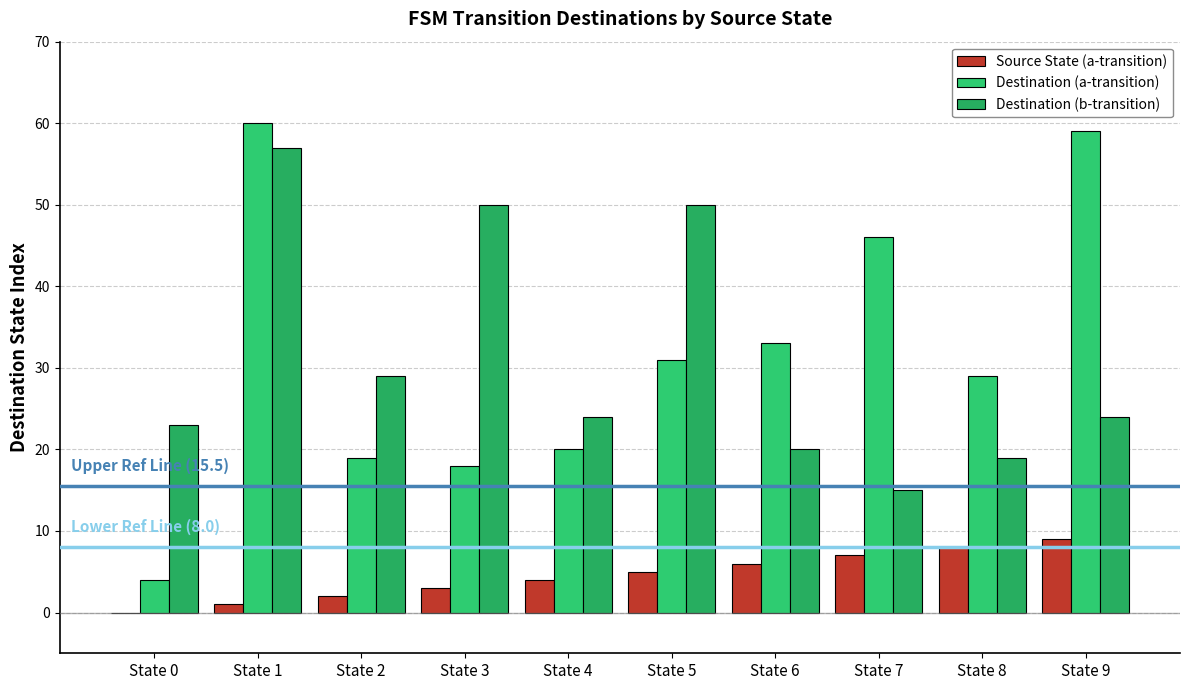

At how many categories does at least one series exceed 50?

2